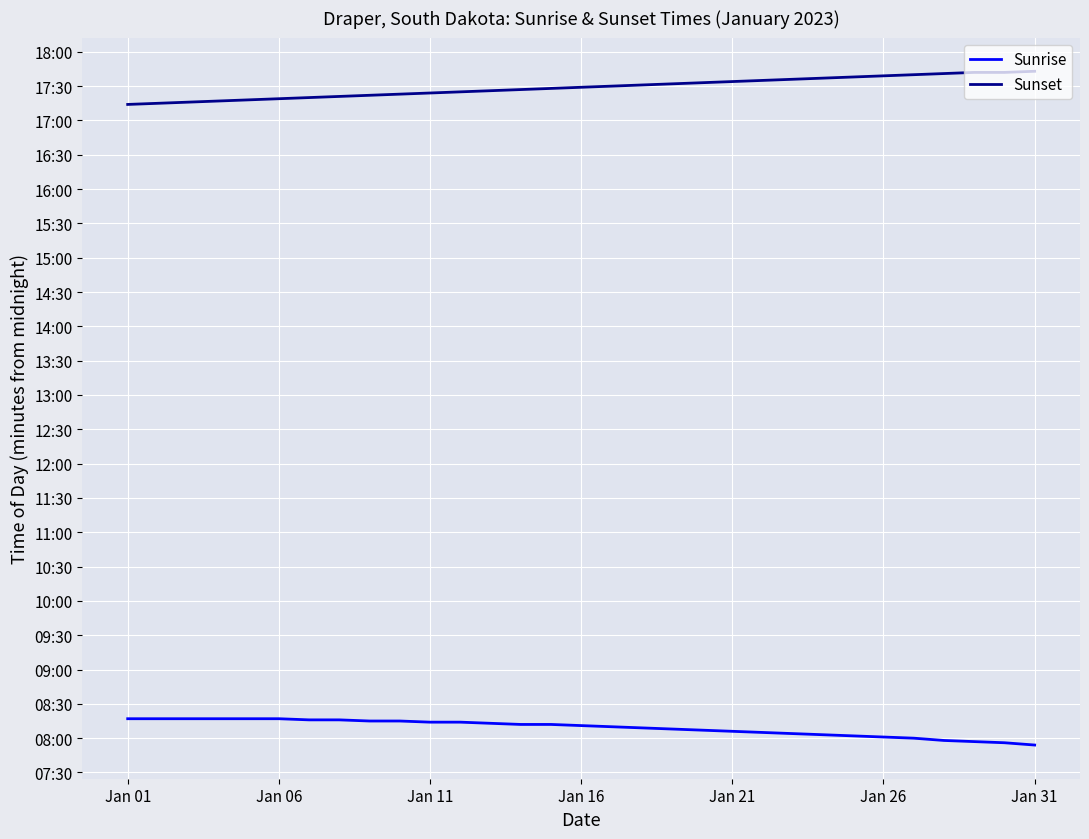

What are all the series names shown in the legend?

Sunrise, Sunset